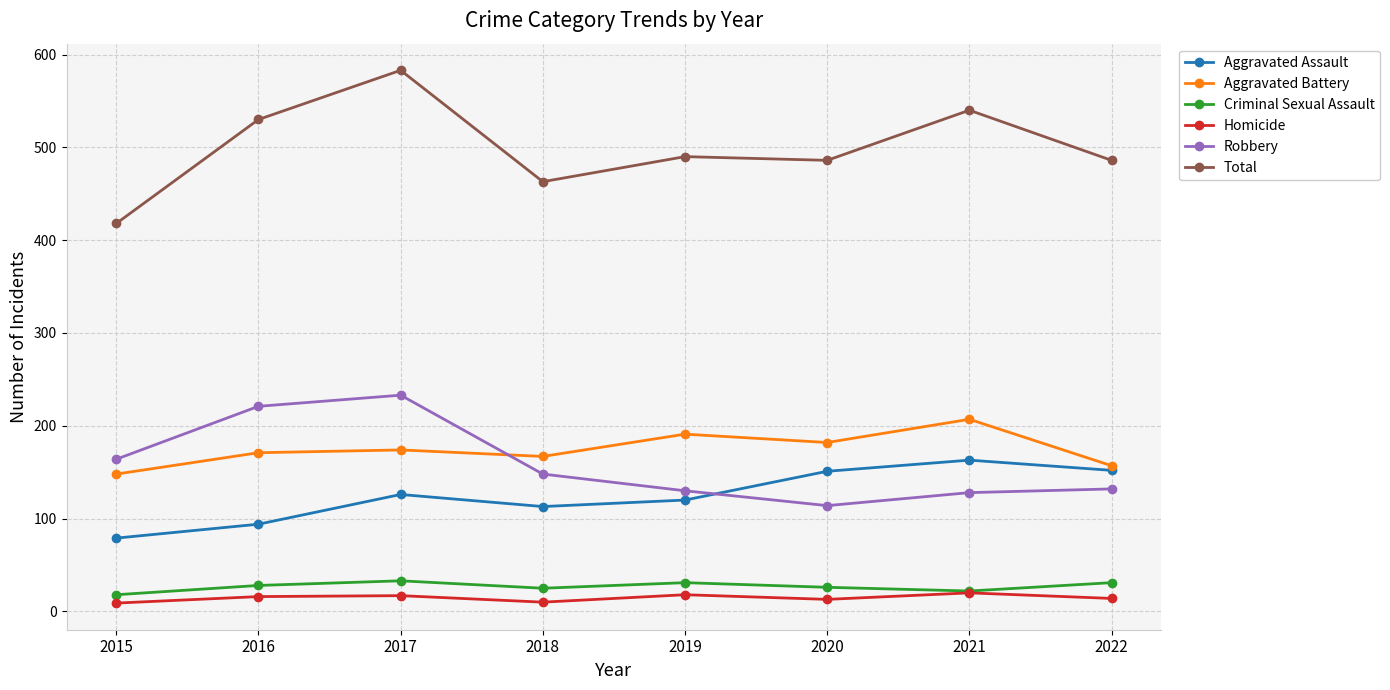

Where is the first local minimum for Robbery?

2020